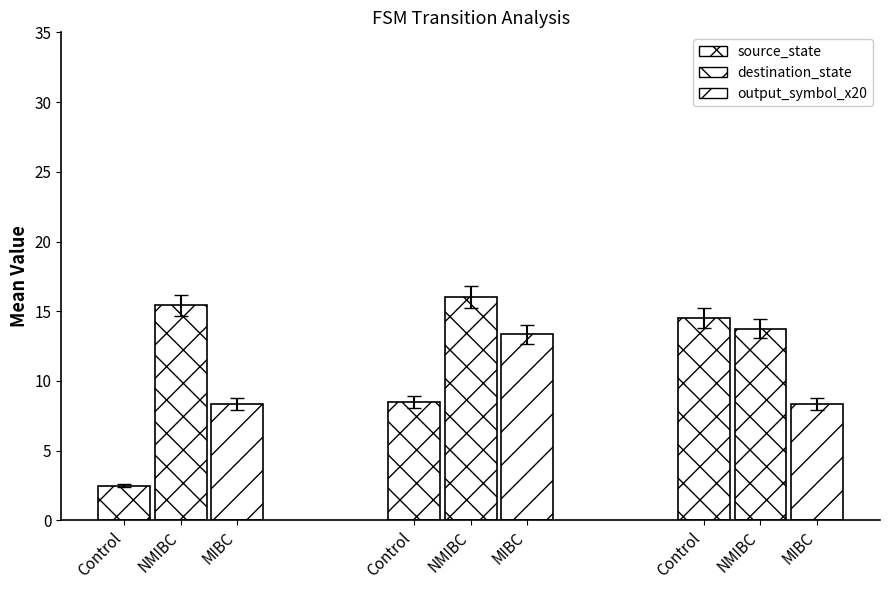

What is the lowest value of the destination_state series?

13.8